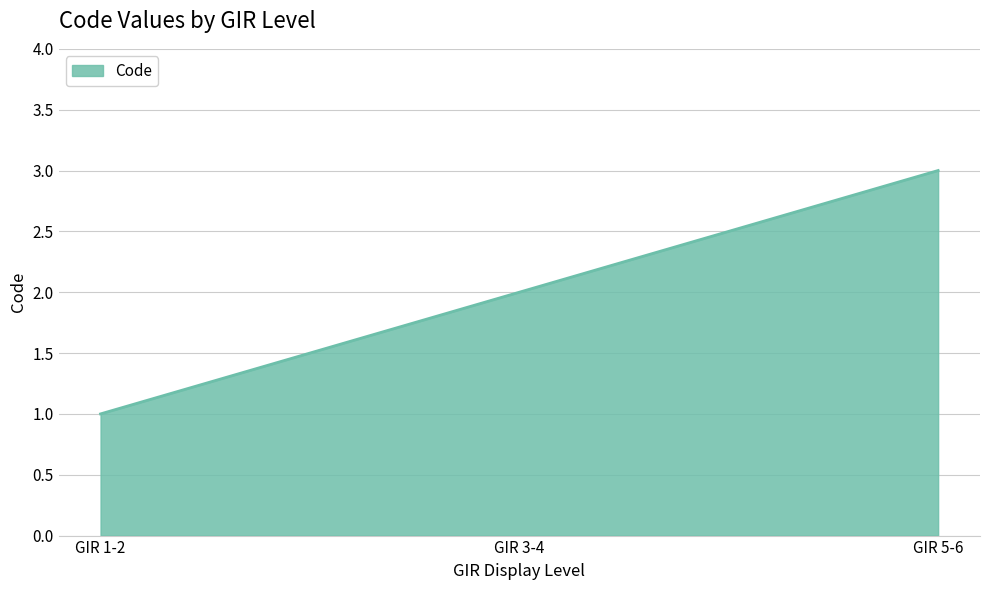

What is the change in value from GIR 3-4 to GIR 5-6?

+1